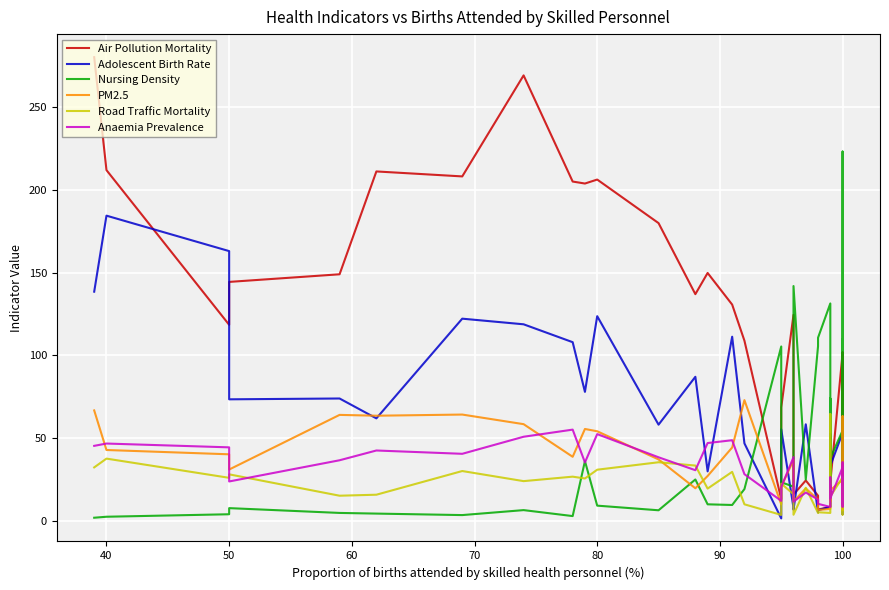

Reading left to right, list all the values displayed in this chart.

Air Pollution Mortality: 280.1	211.9	118.5	144.4	149.0	211.1	208.1	269.1	205.0	203.8	206.2	179.9	137.0	149.8	130.7	108.9	13.2	68.6	124.5	16.0	24.5	15.3	7.0	8.4	43.0	29.9	37.0	23.3	101.3	54.8	40.1	60.7	41.9	35.5	25.3	99.0	101.8	7.2	27.6
Adolescent Birth Rate: 138.5	184.4	163.0	73.5	74.0	62.0	122.2	118.8	108.0	78.0	123.7	58.2	87.1	30.0	111.3	46.9	1.6	55.4	8.0	6.9	58.4	5.2	6.5	8.7	51.0	49.1	52.6	33.3	53.3	18.9	12.5	11.7	51.8	8.8	22.6	23.1	27.3	4.1	8.7
Nursing Density: 2.0	2.6	4.1	7.8	4.9	4.5	3.6	6.6	3.0	36.2	9.3	6.5	25.1	10.1	9.7	19.3	105.4	23.4	20.8	141.9	25.1	105.6	110.7	131.4	14.6	74.0	14.6	38.0	54.6	49.5	24.9	110.0	18.3	81.2	43.5	39.6	55.5	223.1	37.3
PM2.5: 66.8	42.9	40.3	31.1	64.1	63.6	64.3	58.5	38.8	55.6	54.2	37.2	19.8	27.2	44.4	73.0	10.1	20.7	36.9	11.8	19.7	12.9	6.7	7.3	16.5	11.8	19.0	18.6	25.0	45.5	63.3	18.1	29.3	17.8	26.3	11.1	27.0	6.5	15.0
Road Traffic Mortality: 32.4	37.7	26.1	28.2	15.3	15.9	30.2	24.1	26.8	25.7	31.0	35.5	33.5	19.6	29.7	10.1	3.7	22.6	16.2	3.8	20.1	4.9	5.3	4.9	64.6	16.0	15.4	14.8	26.4	20.0	5.2	7.6	20.9	7.9	14.9	13.5	12.4	3.9	8.3
Anaemia Prevalence: 45.4	46.8	44.5	23.9	36.7	42.6	40.6	50.9	55.2	35.4	52.5	38.5	30.7	47.1	48.8	28.3	12.2	20.5	38.6	11.7	17.2	13.0	10.4	8.5	26.4	16.1	21.2	13.7	32.5	17.3	35.4	20.6	10.6	21.0	8.7	32.0	27.5	10.9	15.1